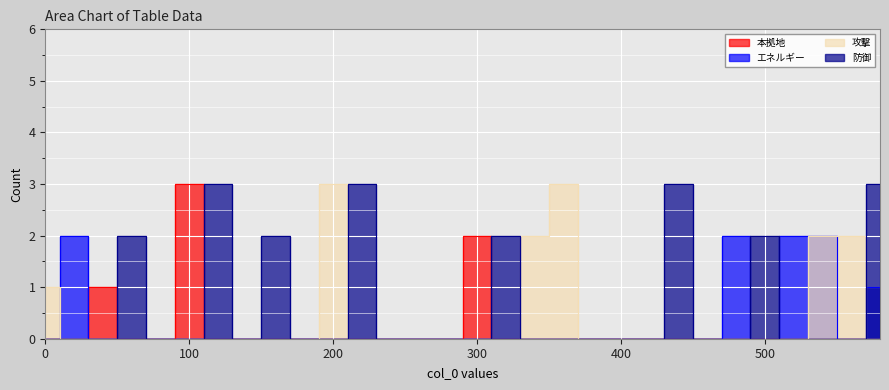

Where is the first local maximum for エネルギー?

20